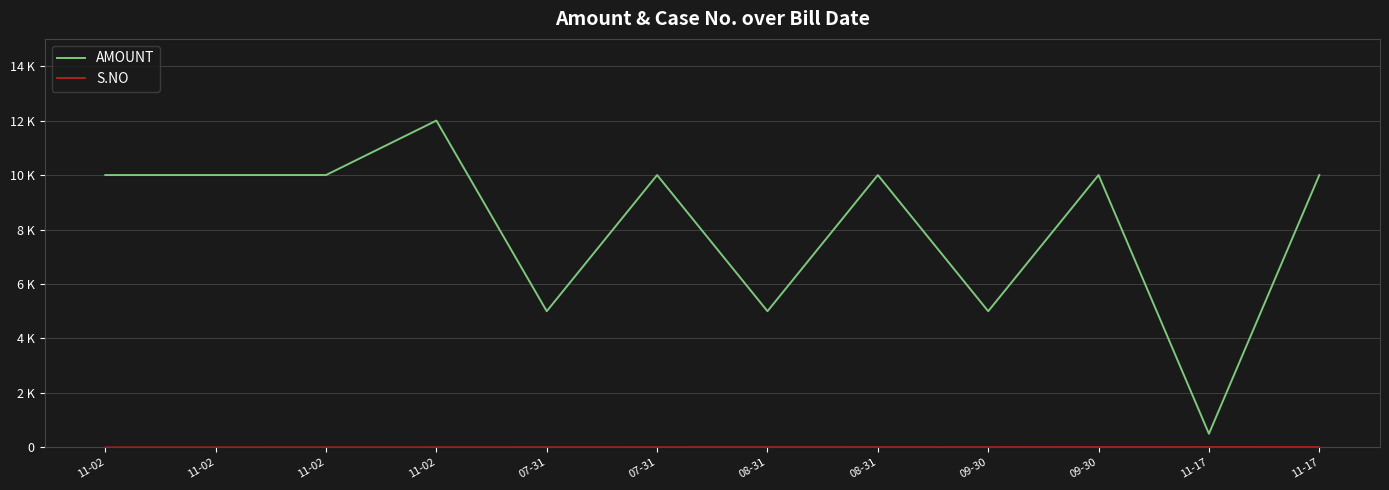

Which series has the largest range (max minus min)?

AMOUNT